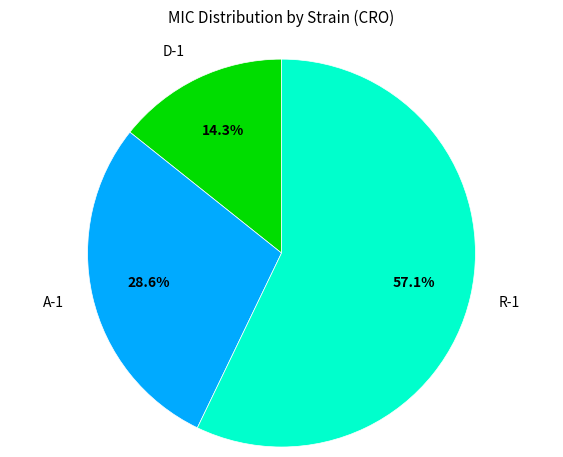

To the nearest percent, what portion does D-1 represent?

14%